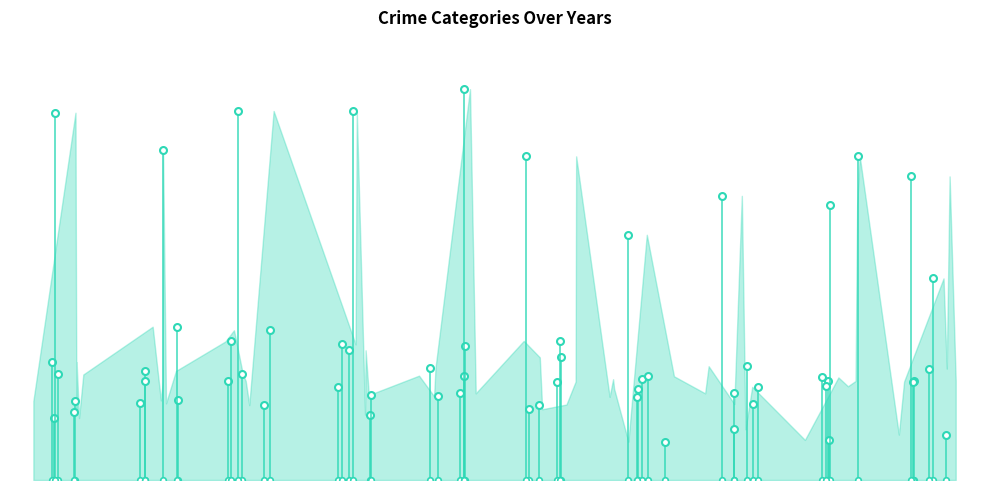

At 2019, list the series in order from largest to smallest.

Theft, Motor Vehicle Theft, Robbery, Aggravated Battery, Aggravated Assault, Burglary